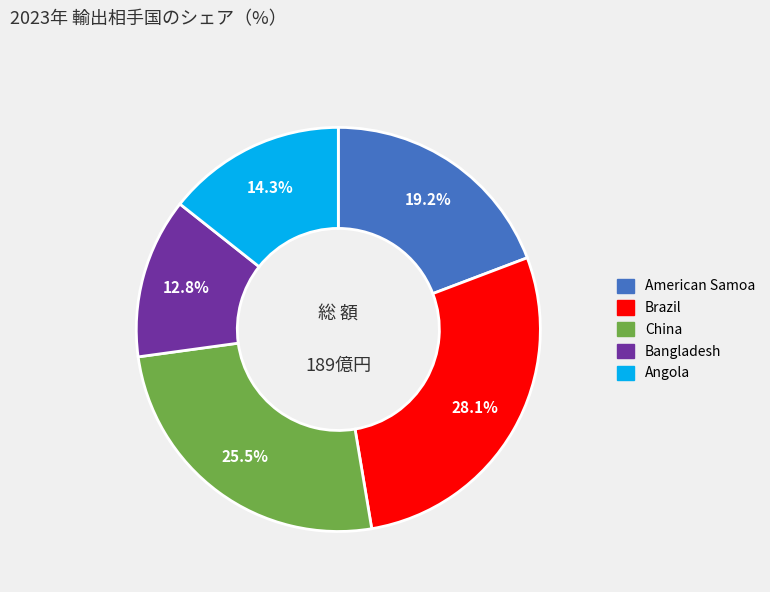

What is the smallest slice in the pie chart?

Bangladesh